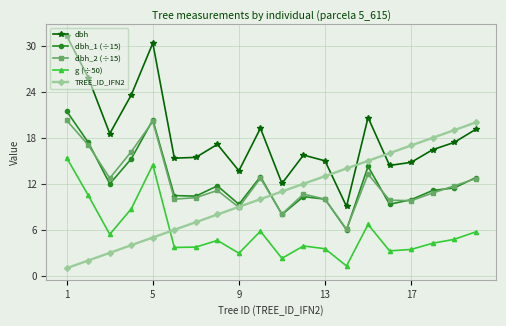

What is the average value of the dbh_2 (÷15) series?

12.1